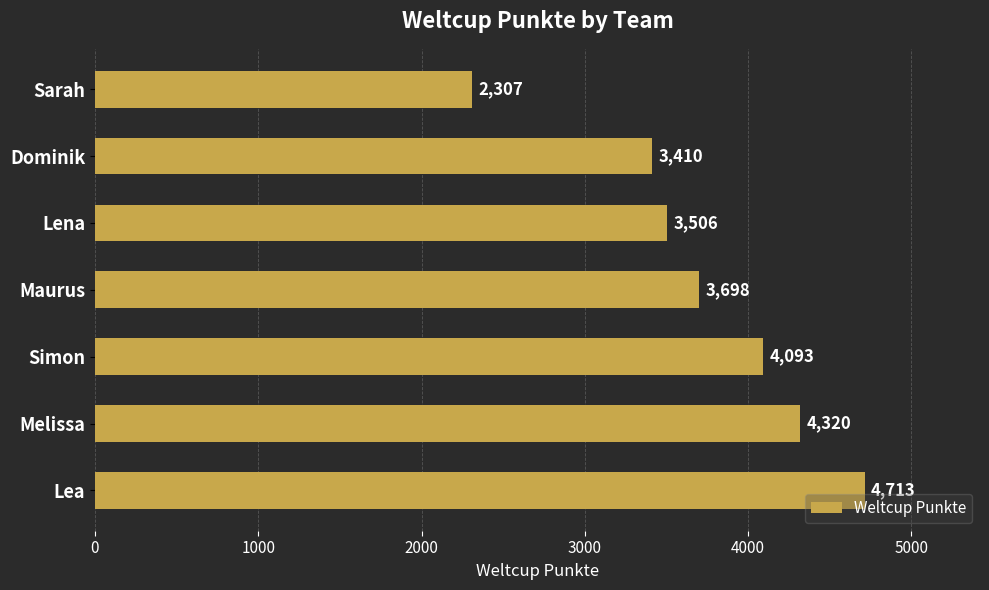

The chart shows a value of 2098 at Simon. True or false?

False